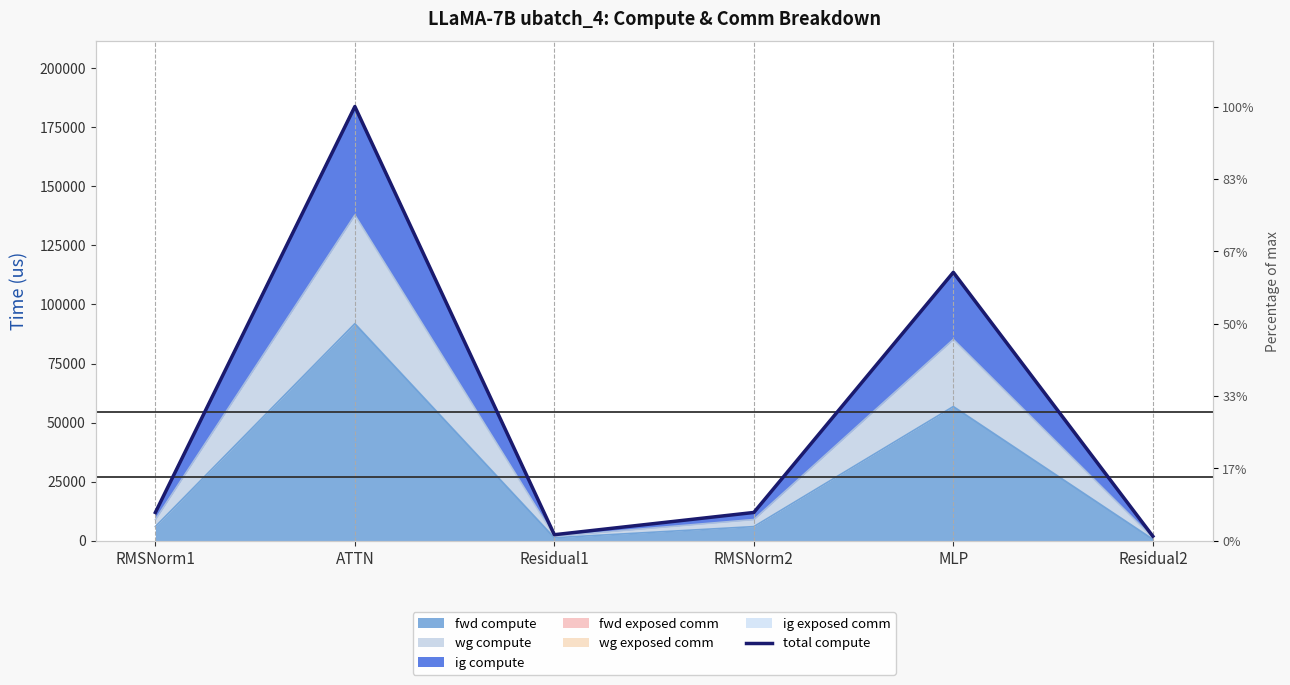

What is the sum of all values?

325725.0